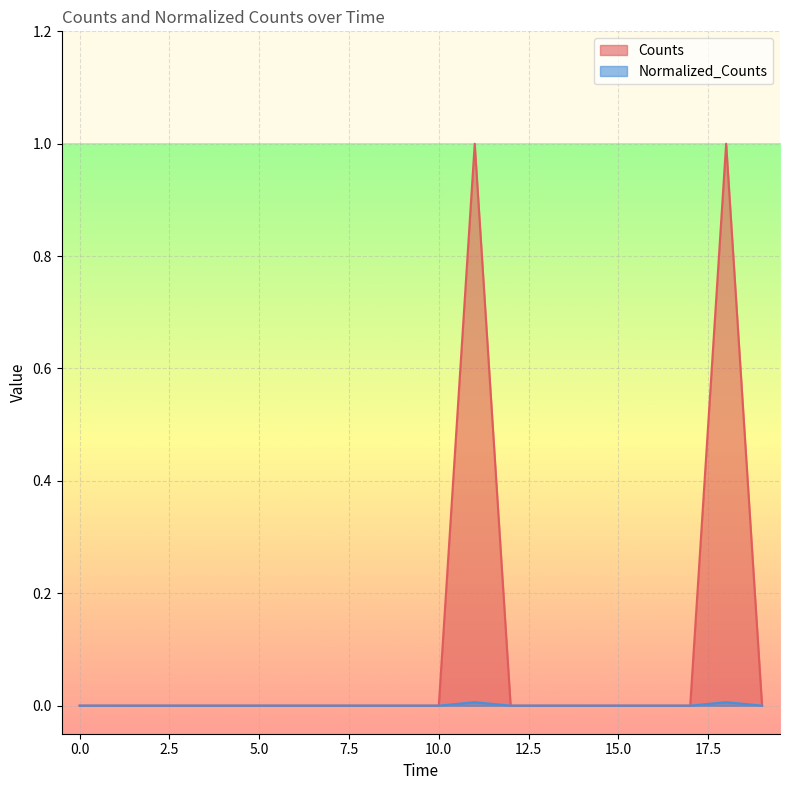

List the series in order of their overall mean, highest first.

Counts, Normalized_Counts